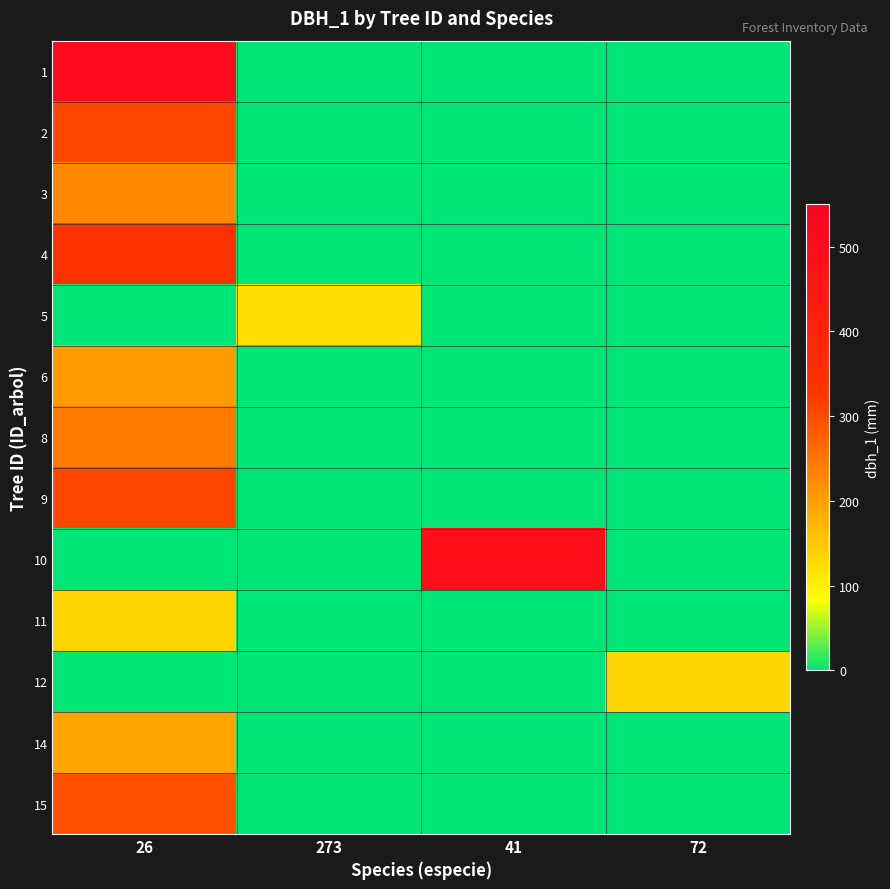

How many series are shown in this chart?

13